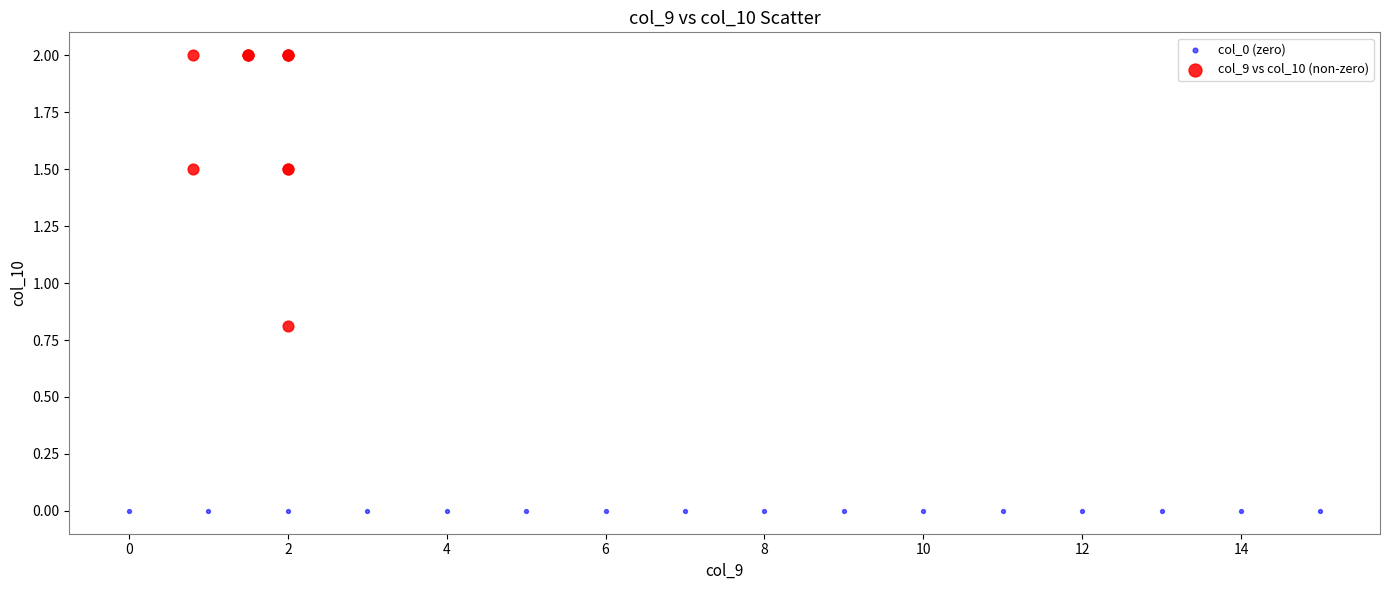

What are all the series names shown in the legend?

col_0 (zero), col_9 vs col_10 (non-zero)